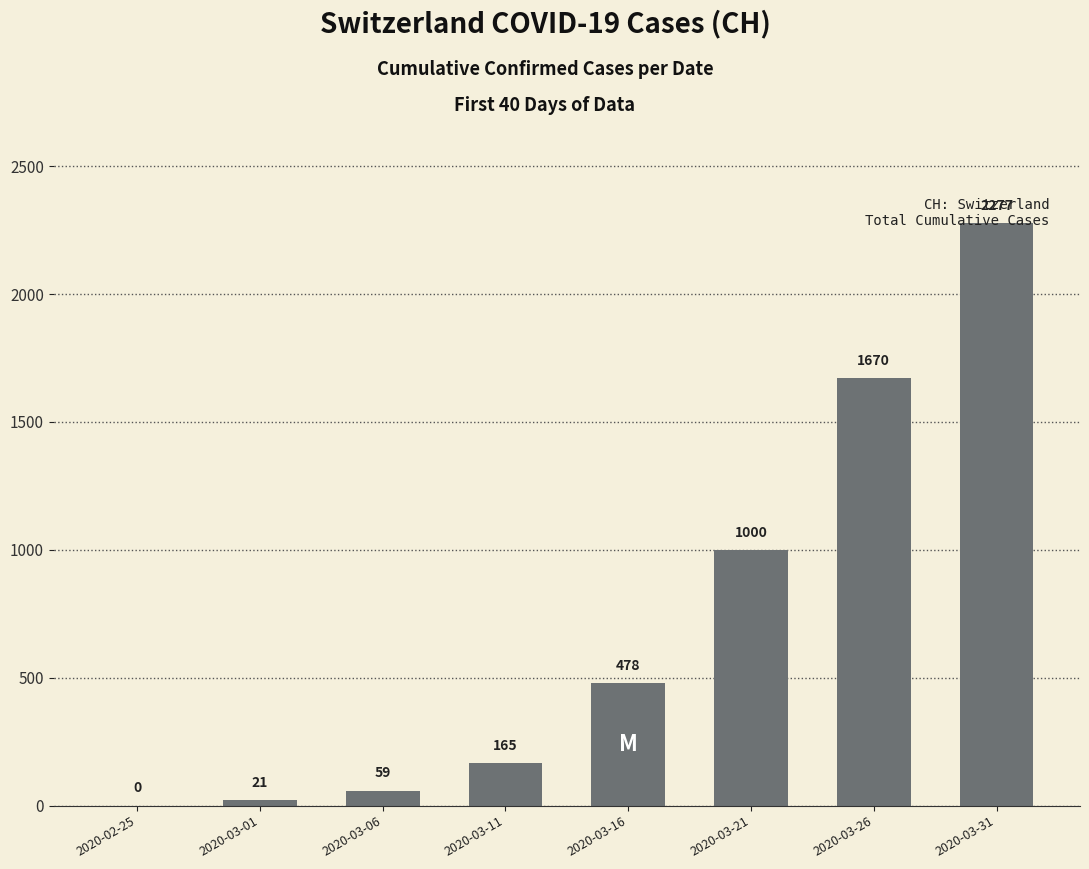

What is the sum of the values at 2020-03-01 and 2020-03-21?

1021